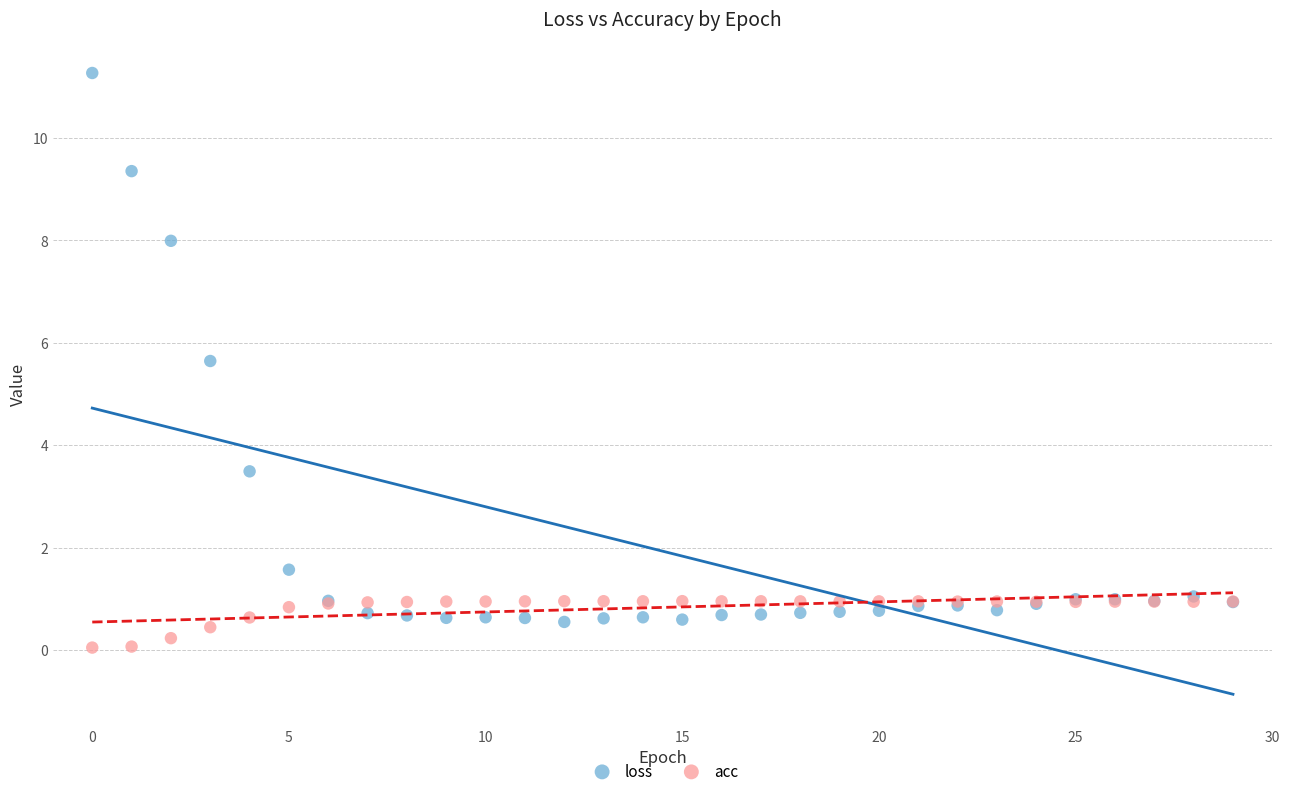

Which series contains the lowest Y value?

acc